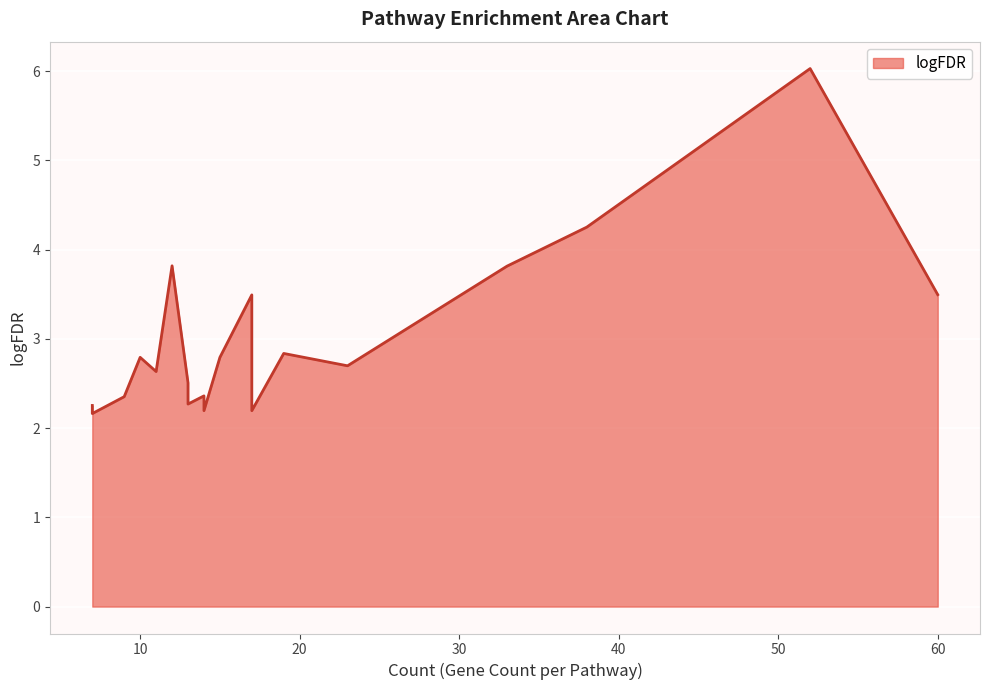

Rank the categories by value from highest to lowest.

52, 38, 12, 33, 60, 17, 19, 10, 15, 23, 11, 11, 13, 14, 9, 13, 7, 14, 17, 7